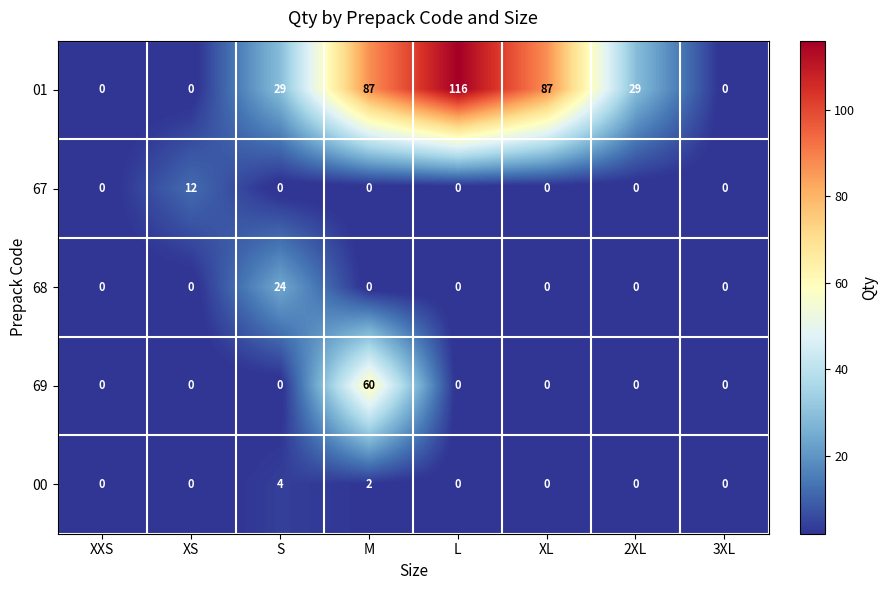

Rank the series by their maximum value, from highest to lowest.

01, 69, 68, 67, 00